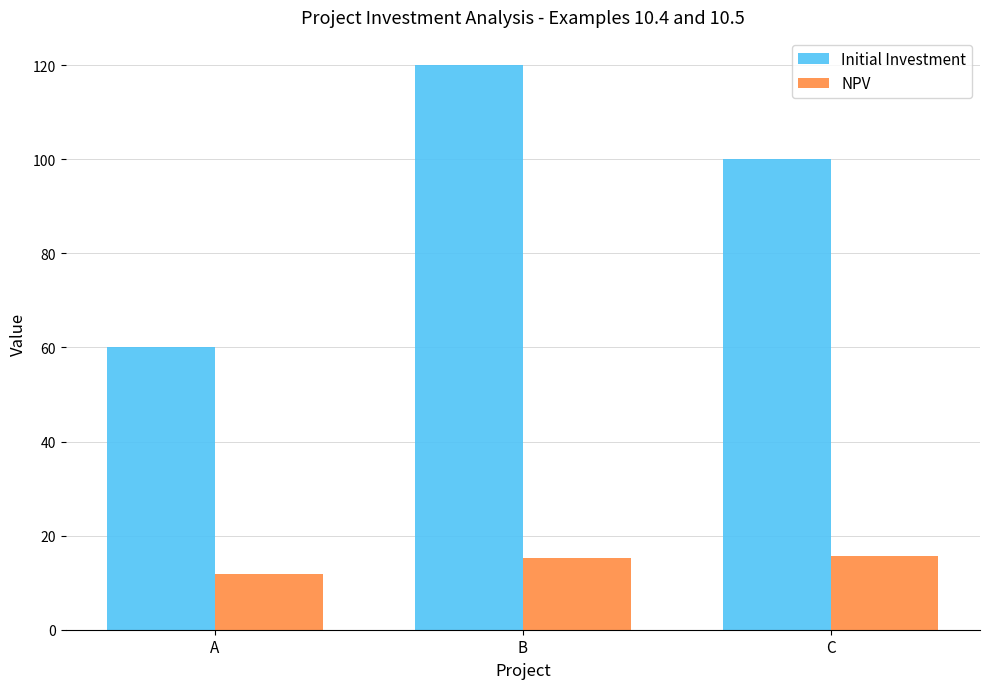

What is the value of the NPV bar at the 3rd from the left?

15.6